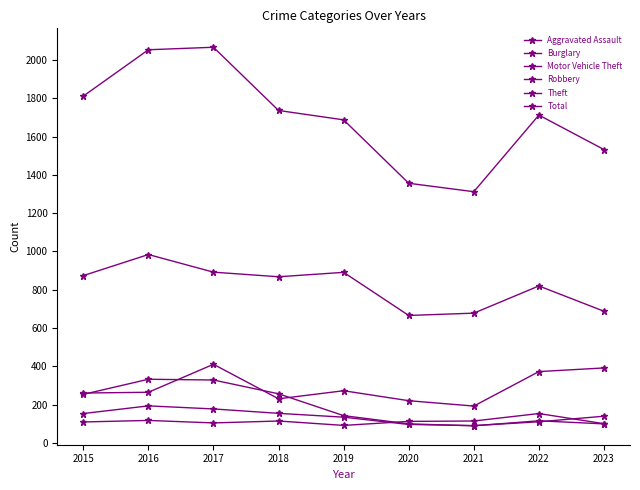

What is the value of the Theft point at the 3rd from the left?

892